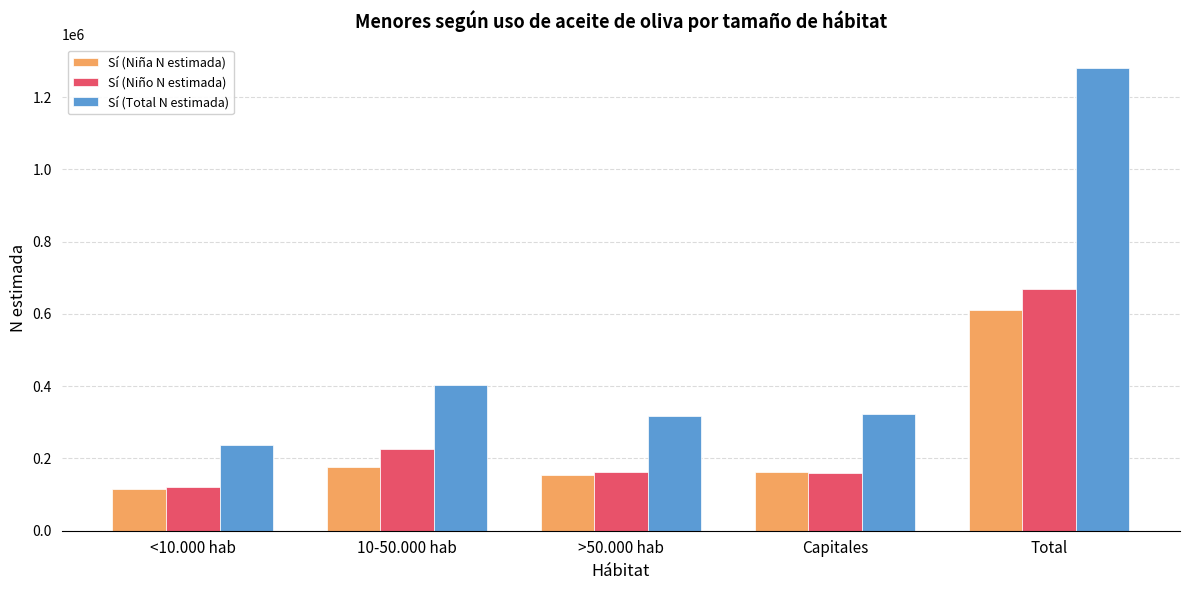

What is the difference between the maximum and minimum values in the Sí (Niño N estimada) series?

550095